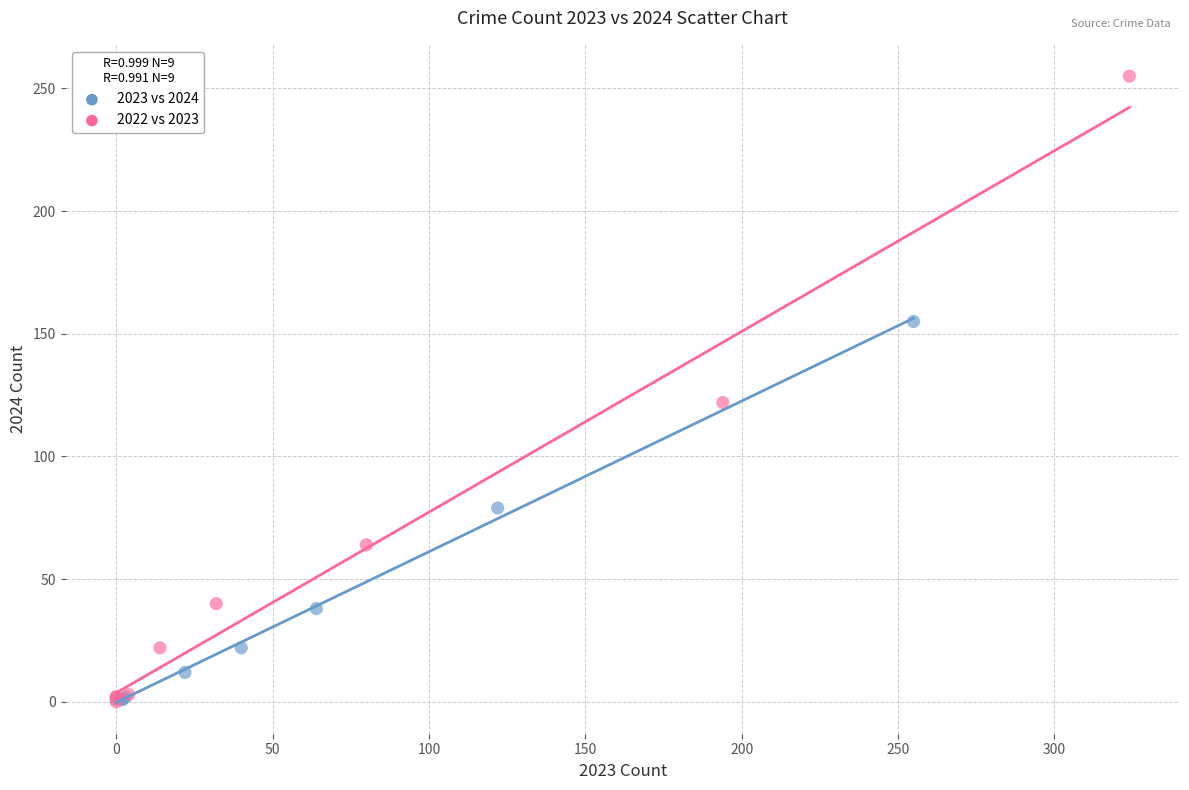

Which series reaches the maximum Y coordinate?

2022 vs 2023